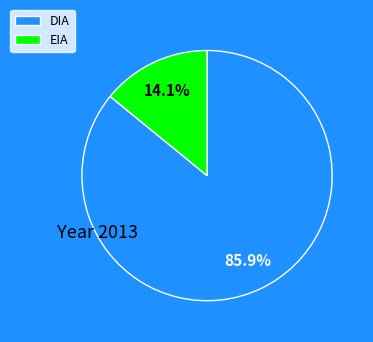

The DIA slice represents 74% of the pie. True or false?

False